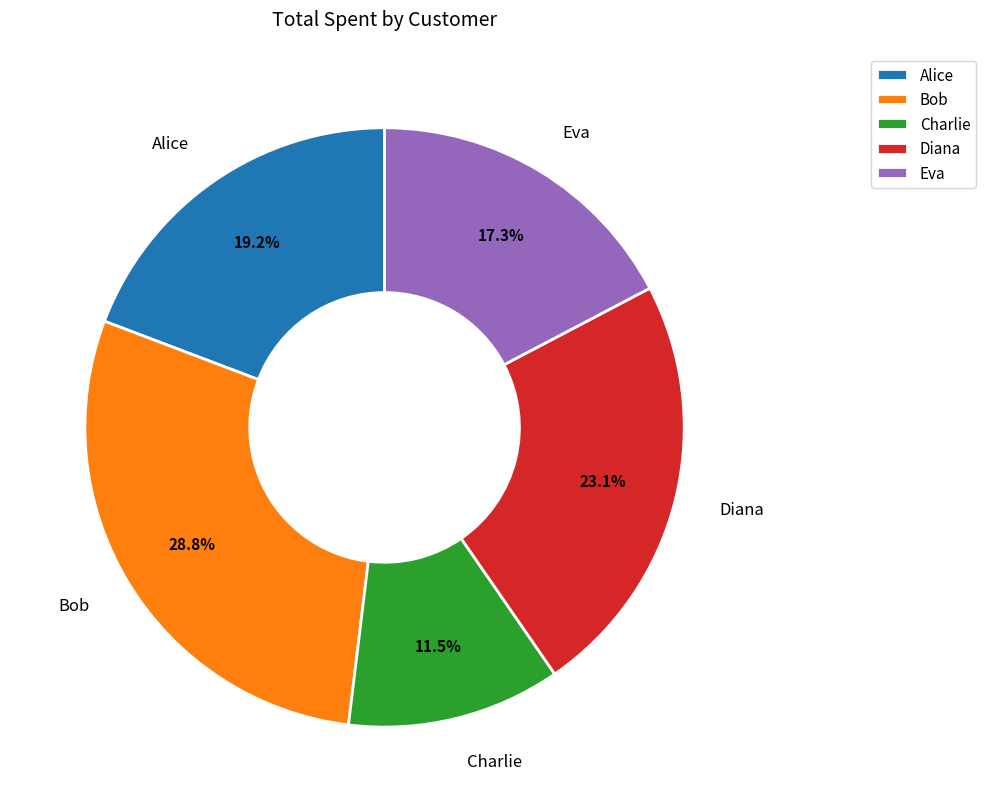

What is the ratio of the value at Bob to the value at Charlie?

2.5